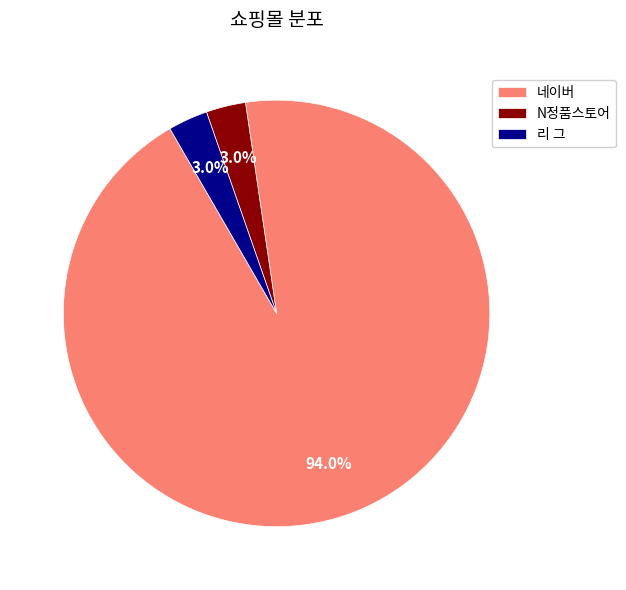

Does any single category account for the majority?

Yes